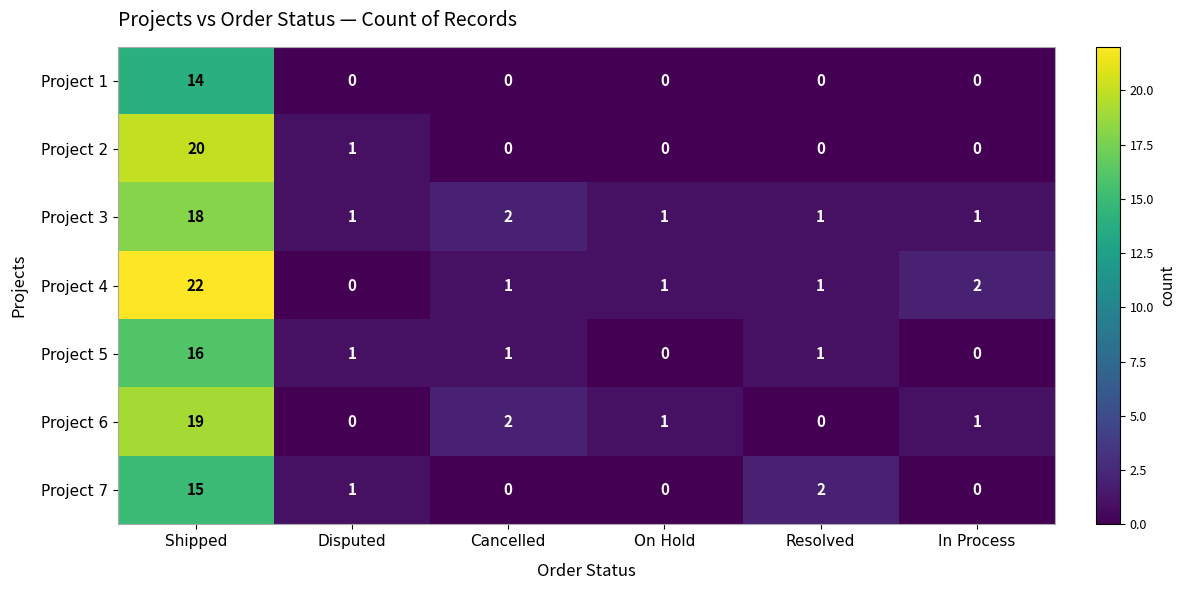

Is it true that Project 5 equals -10 at On Hold?

False